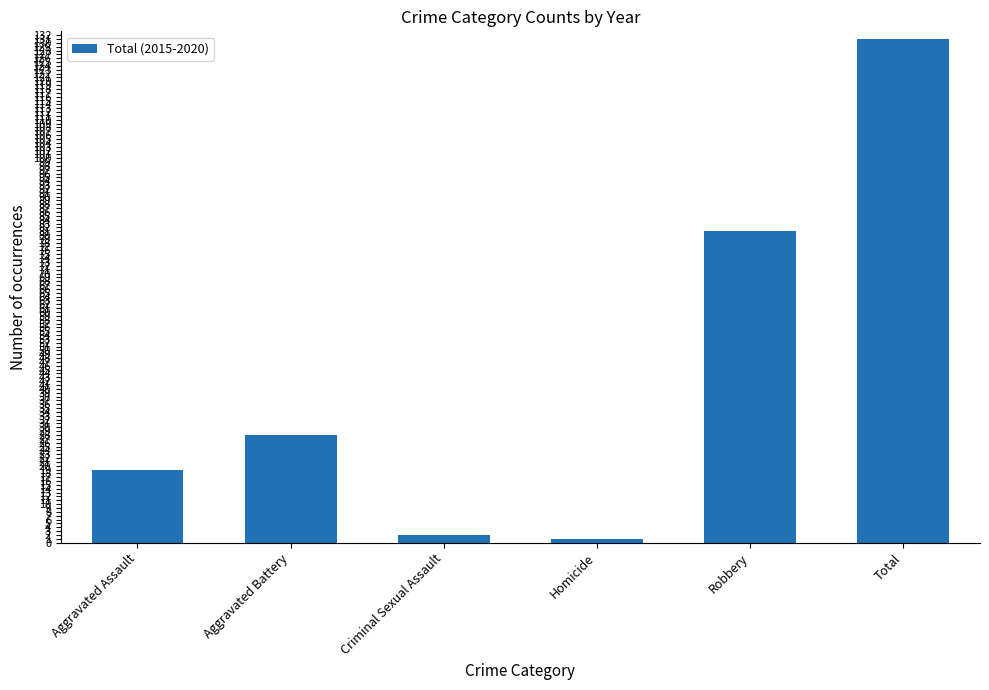

Reading left to right, what are all the values shown in this chart?

19	28	2	1	81	131